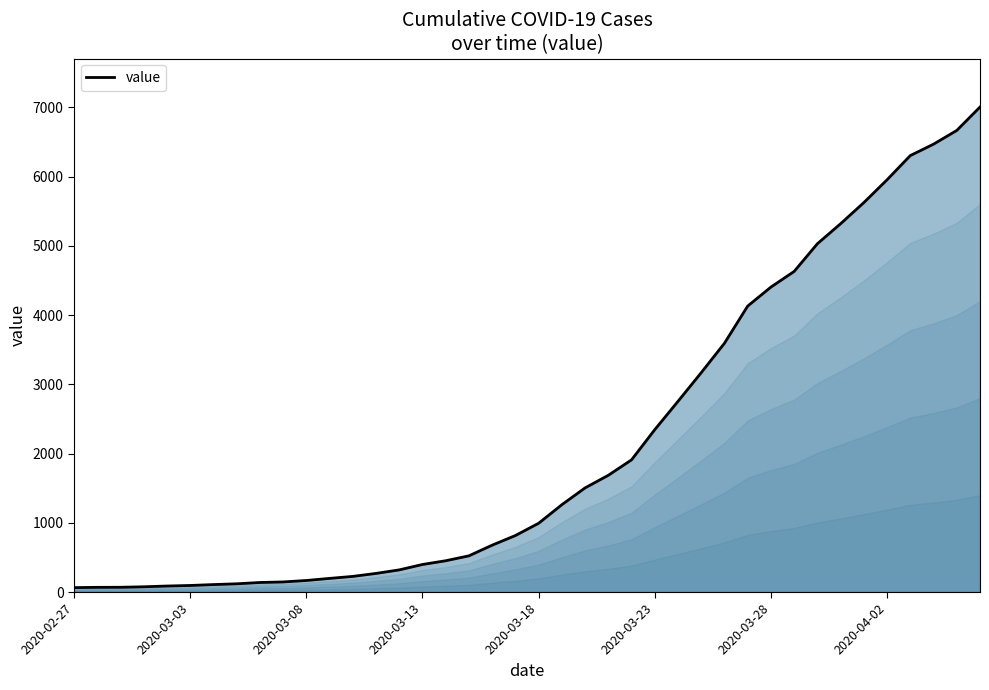

What position from the right is 2020-02-27?

40